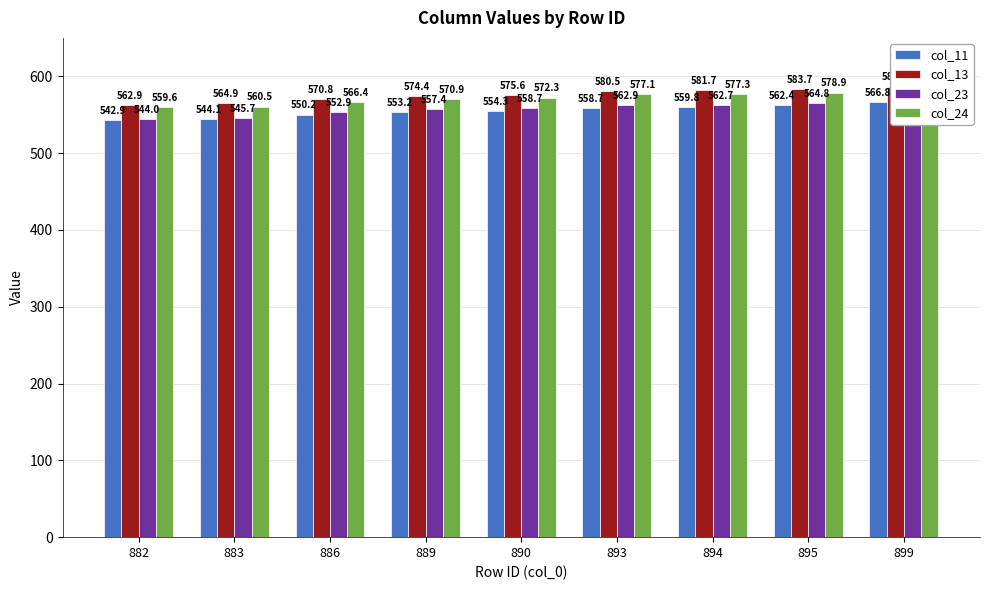

Which series has the largest total across all categories?

col_13